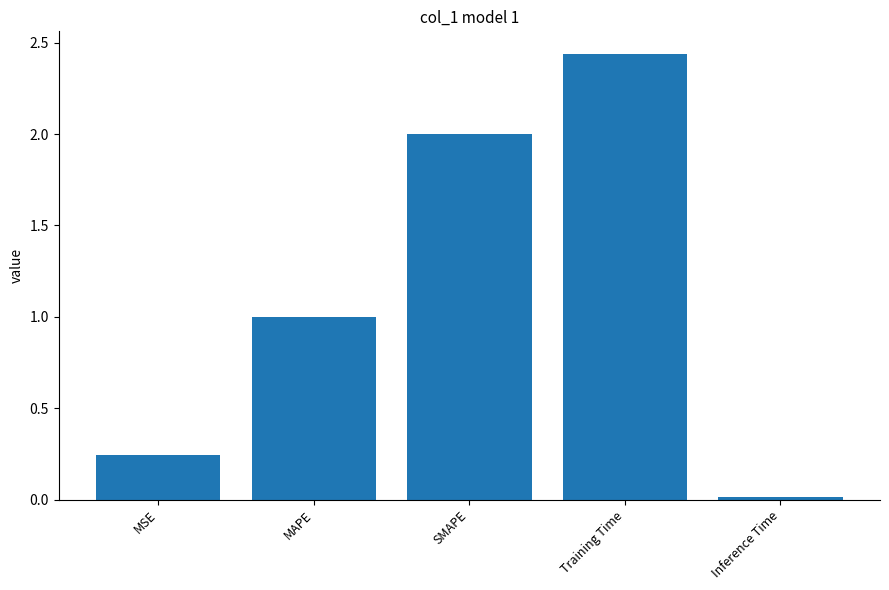

List the labels in order of value, largest first.

Training Time, SMAPE, MAPE, MSE, Inference Time